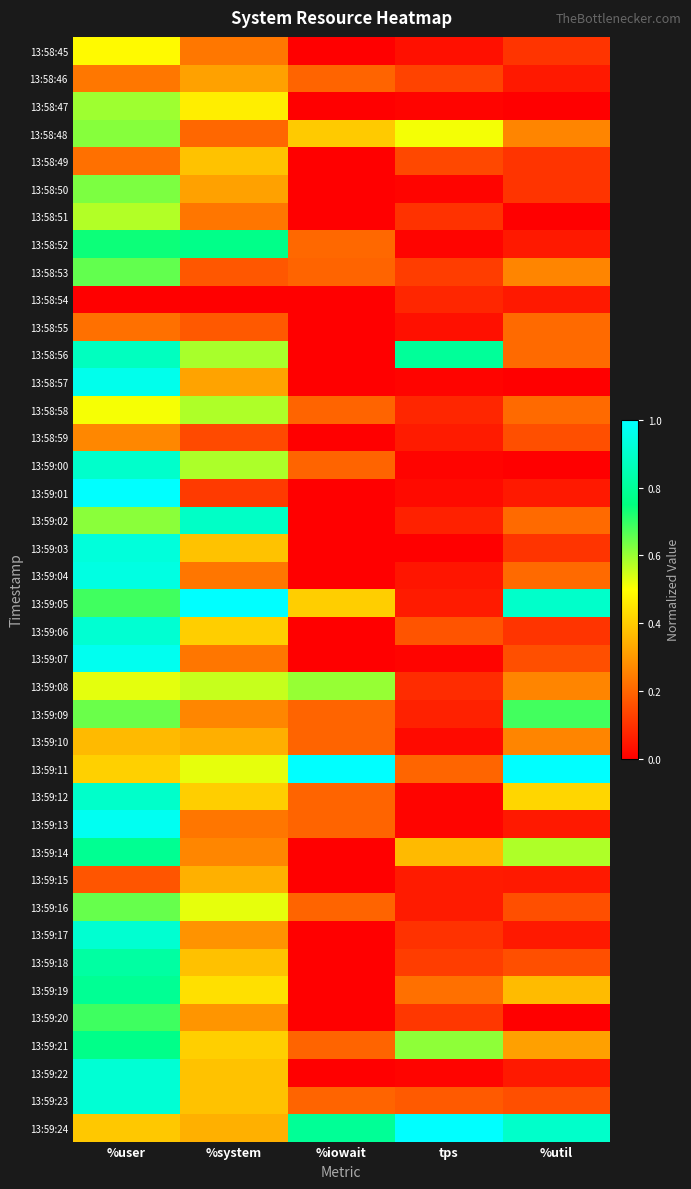

Which series changed the most between %iowait and tps?

13:58:56